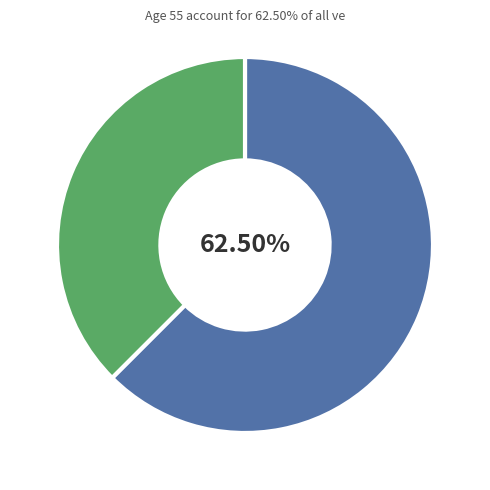

Does any single category account for the majority?

Yes